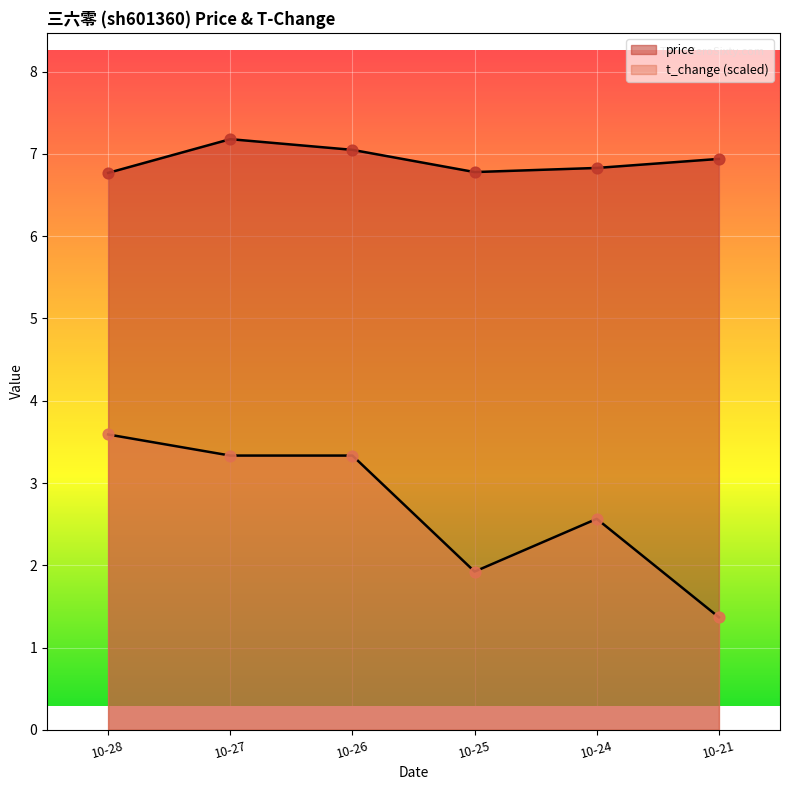

What is the total value across all series at 10-24?

9.4